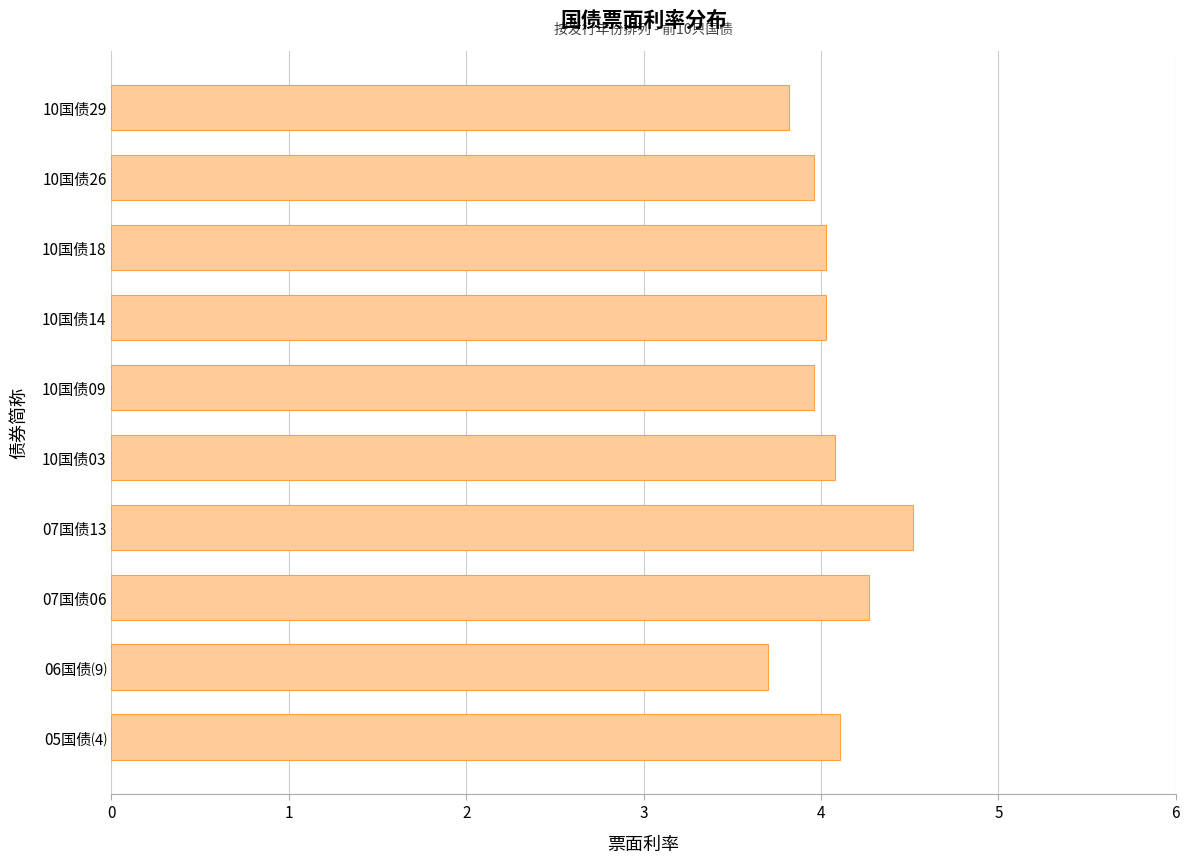

Reading top to bottom, extract all data points from this chart.

3.8	4.0	4.0	4.0	4.0	4.1	4.5	4.3	3.7	4.1